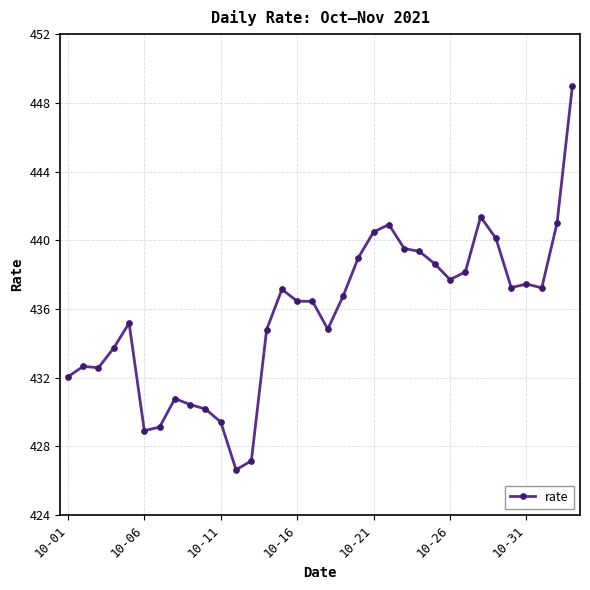

How many values are below 436?

15